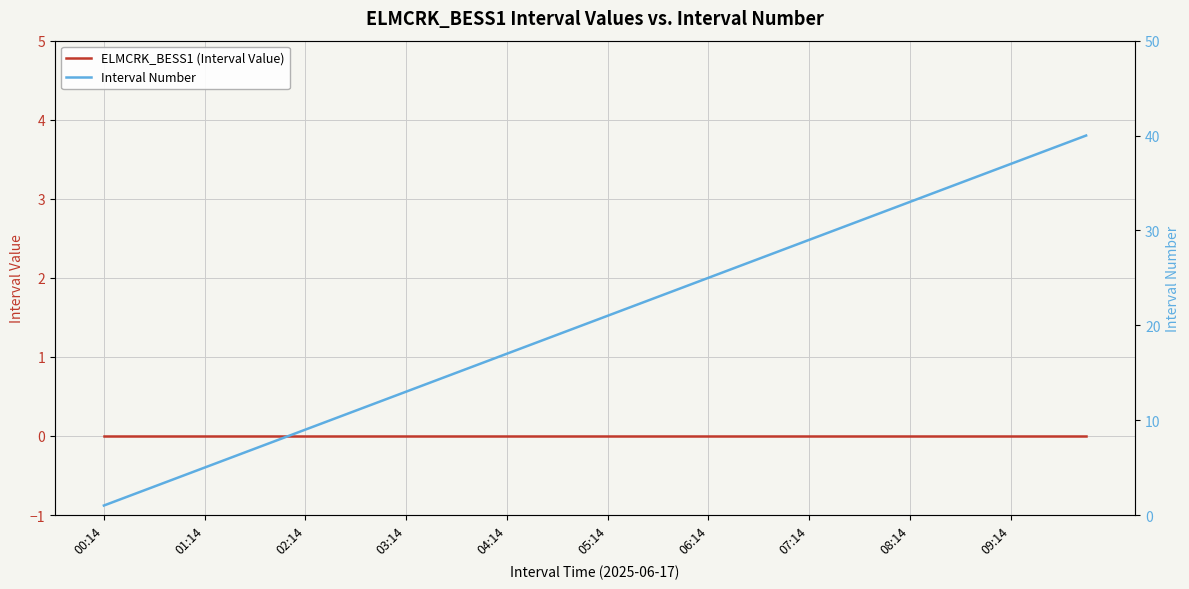

Reading left to right, list all the values displayed in this chart.

ELMCRK_BESS1 (Interval Value): 0	0	0	0	0	0	0	0	0	0	0	0	0	0	0	0	0	0	0	0	0	0	0	0	0	0	0	0	0	0	0	0	0	0	0	0	0	0	0	0
Interval Number: 1	2	3	4	5	6	7	8	9	10	11	12	13	14	15	16	17	18	19	20	21	22	23	24	25	26	27	28	29	30	31	32	33	34	35	36	37	38	39	40